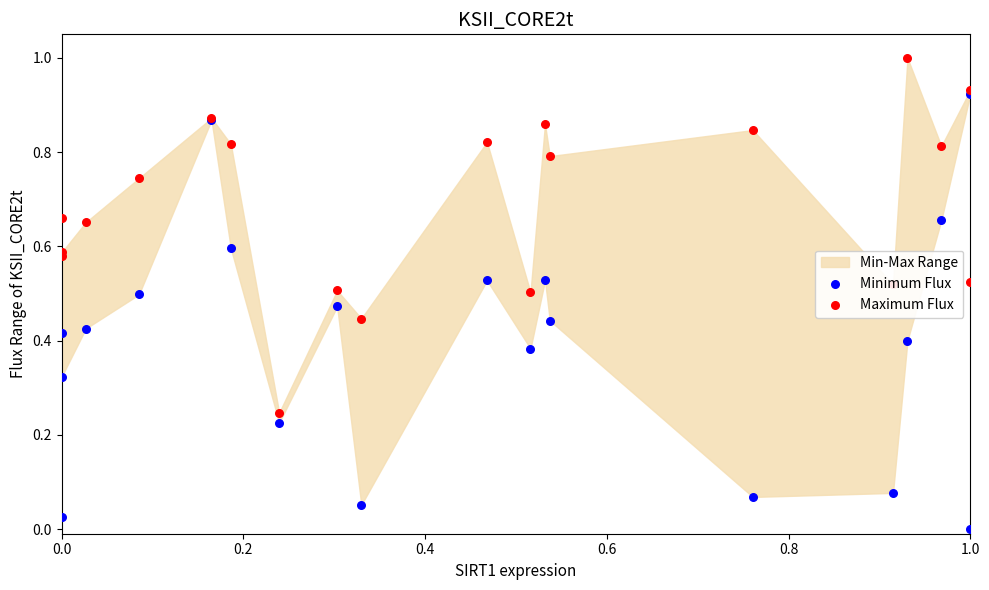

Is the value of Minimum Flux at 8 greater than the value of Maximum Flux at 0.6?

No